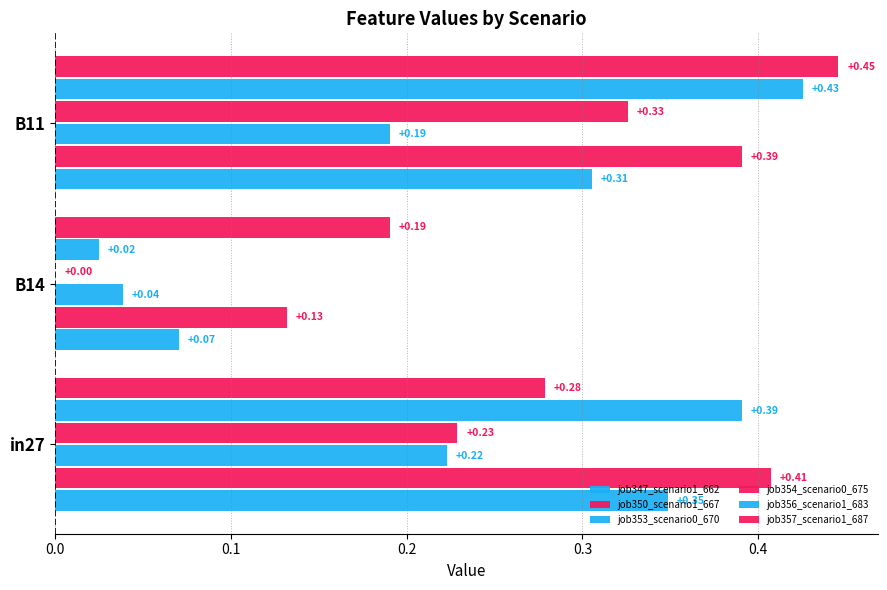

How many distinct data groups are displayed?

6